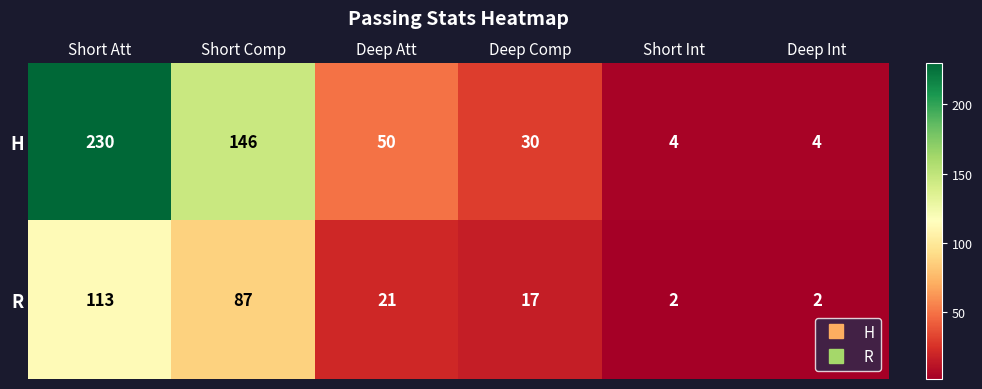

What is the total value across all series at Deep Comp?

47